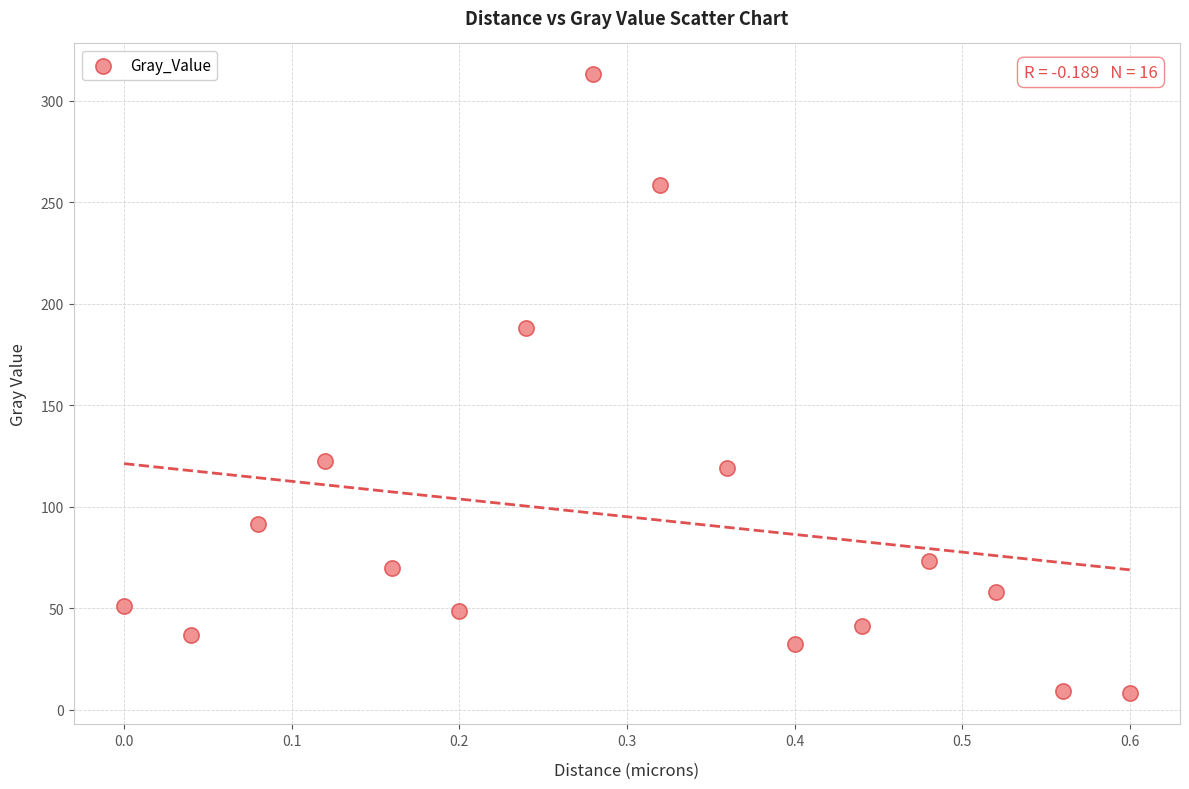

What is the range of X values (max minus min)?

0.6